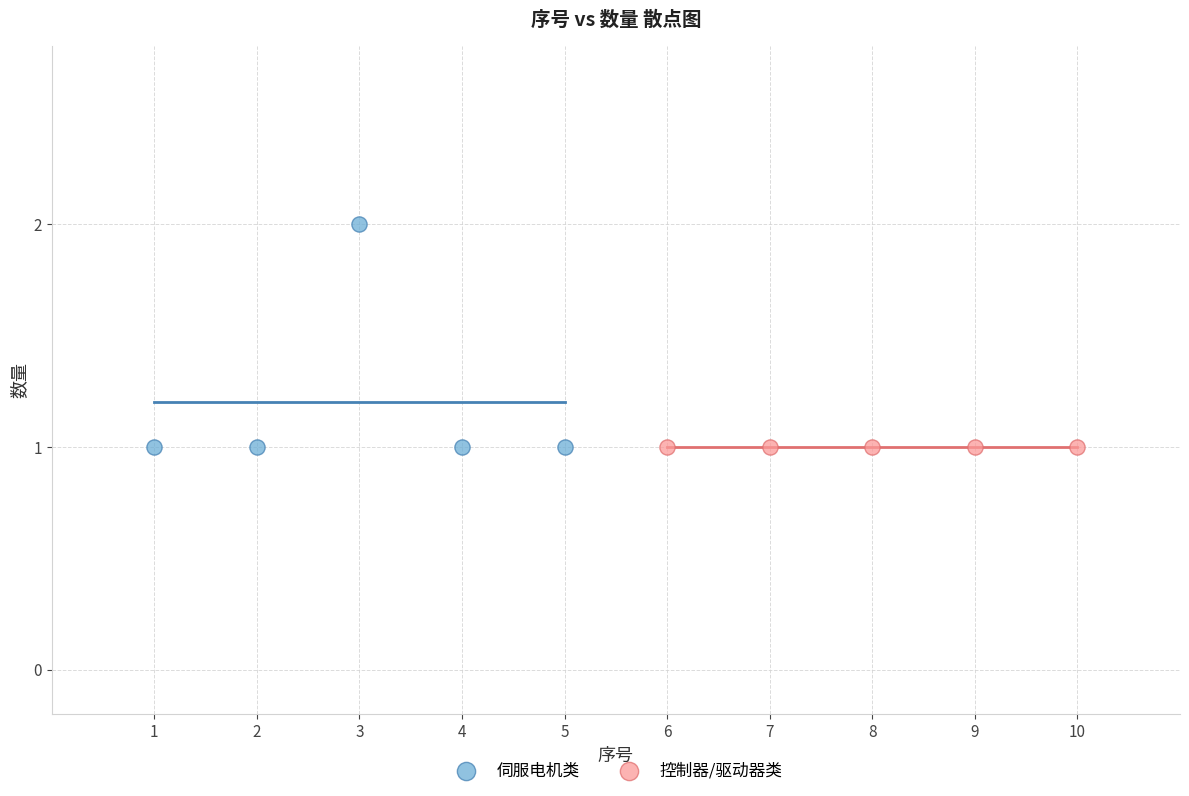

Which series reaches the maximum Y coordinate?

伺服电机类